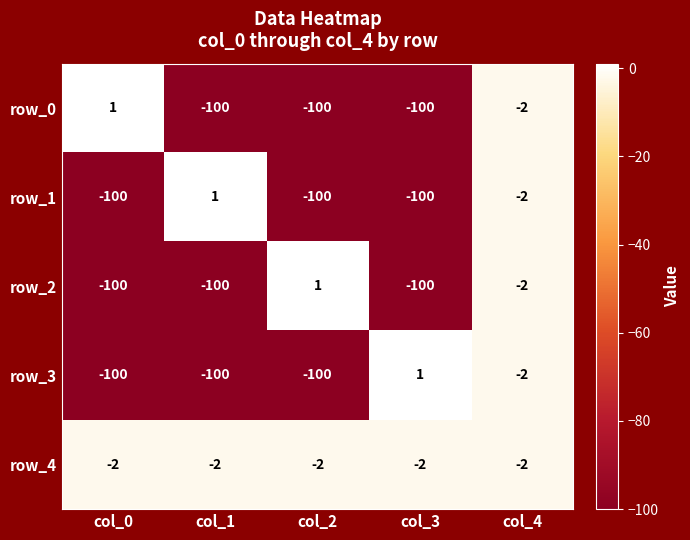

What is the lowest value of the row_2 series?

-100